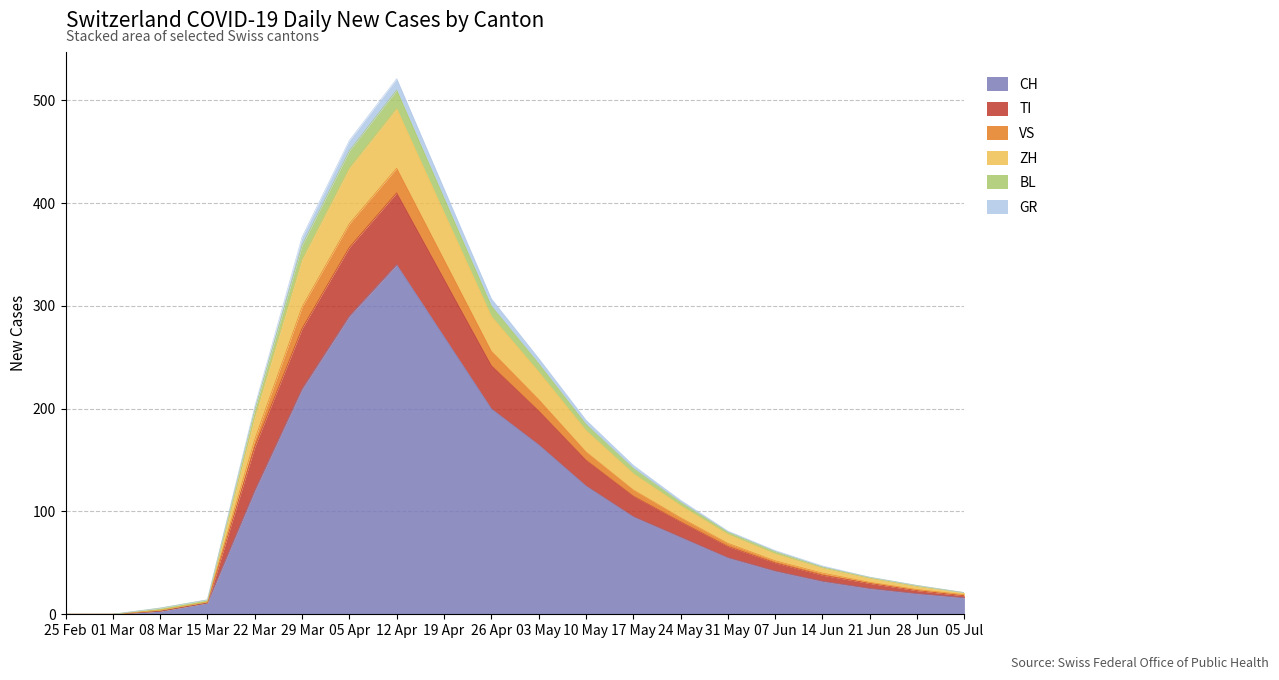

At which category is the sum across all series the highest?

12 Apr